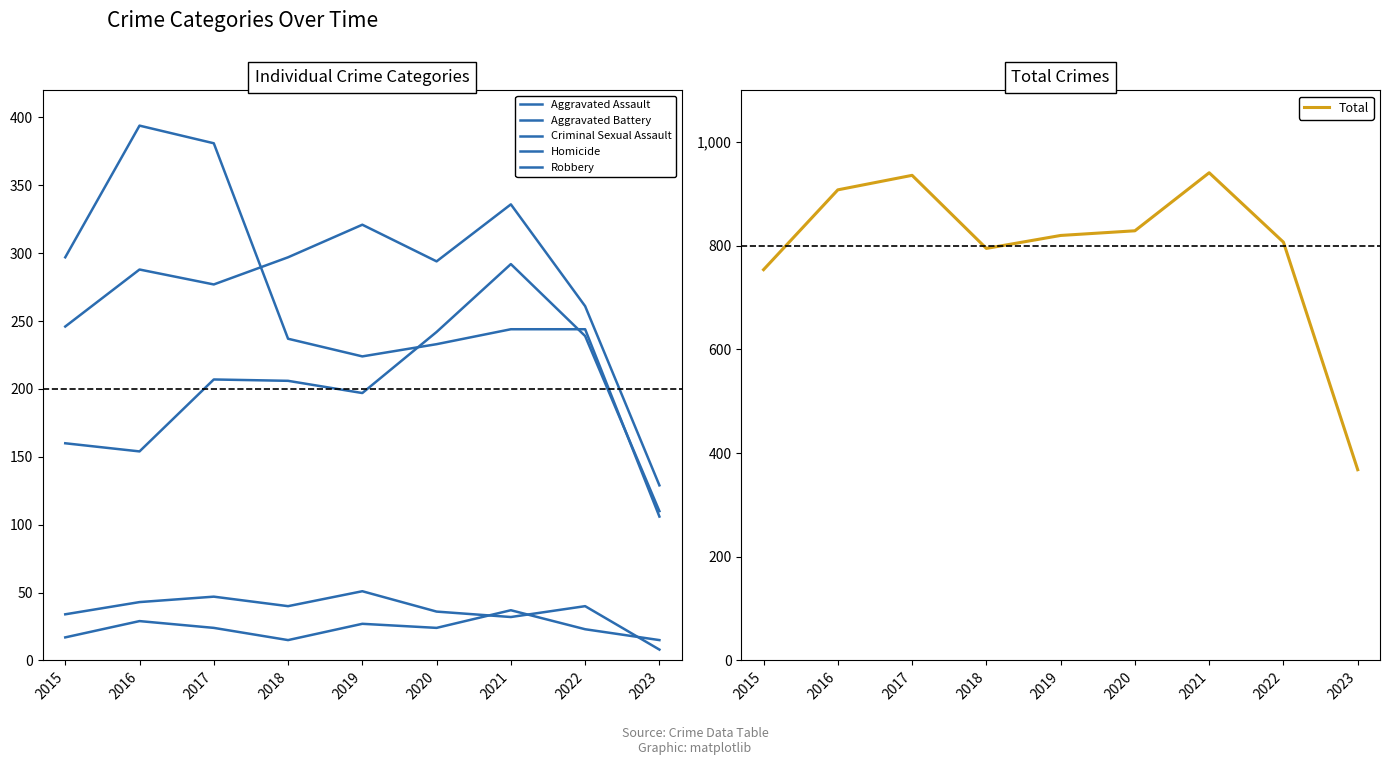

What is the minimum value shown in the chart?

8